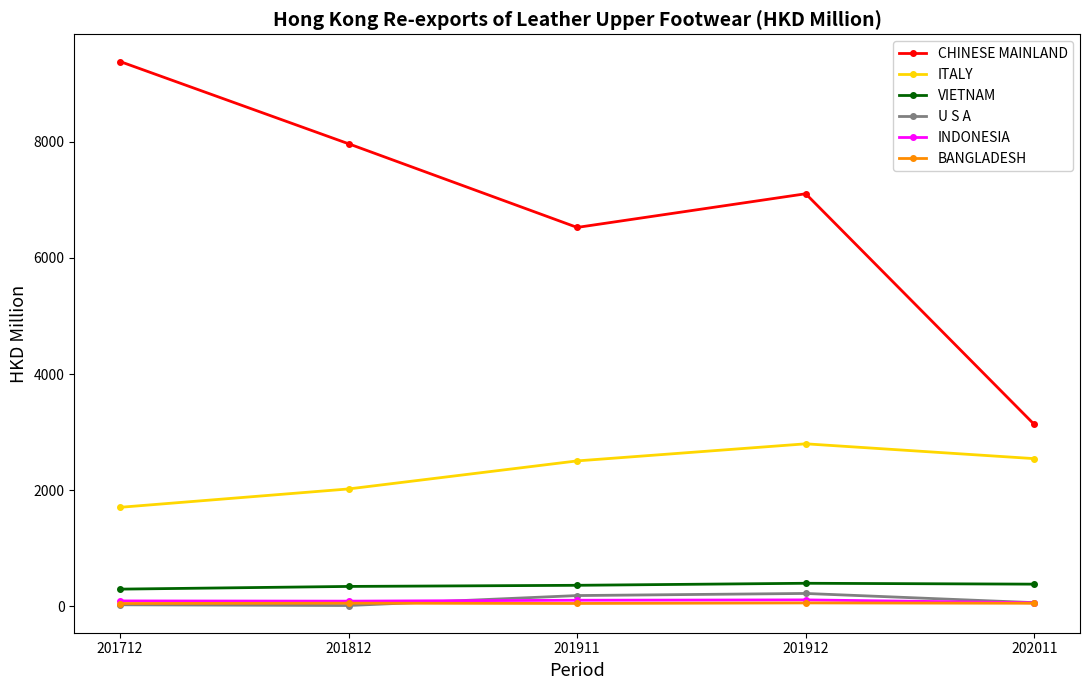

Which series has the largest total across all categories?

CHINESE MAINLAND